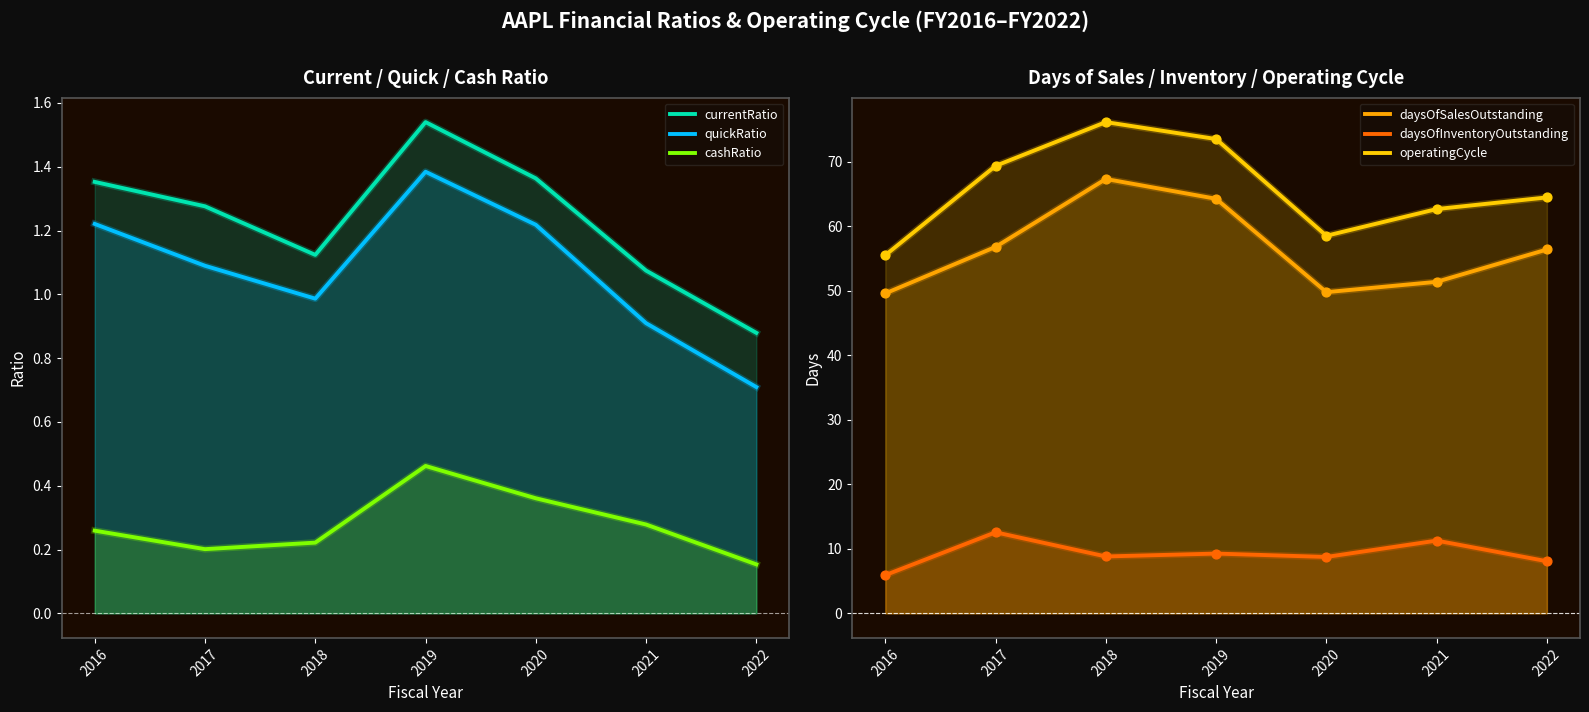

Which series has the largest total across all categories?

operatingCycle